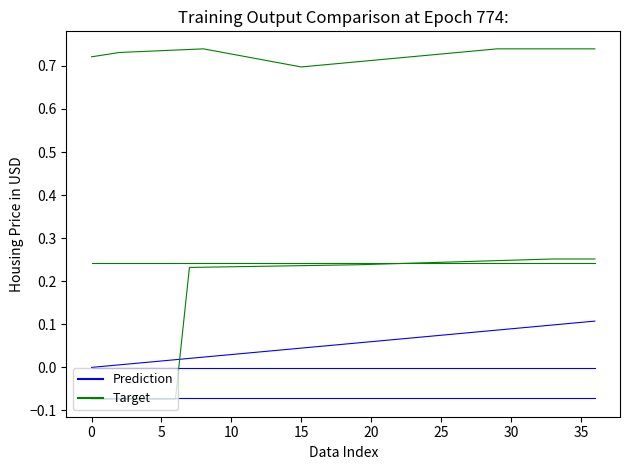

What is the total value across all series at 31?

0.3